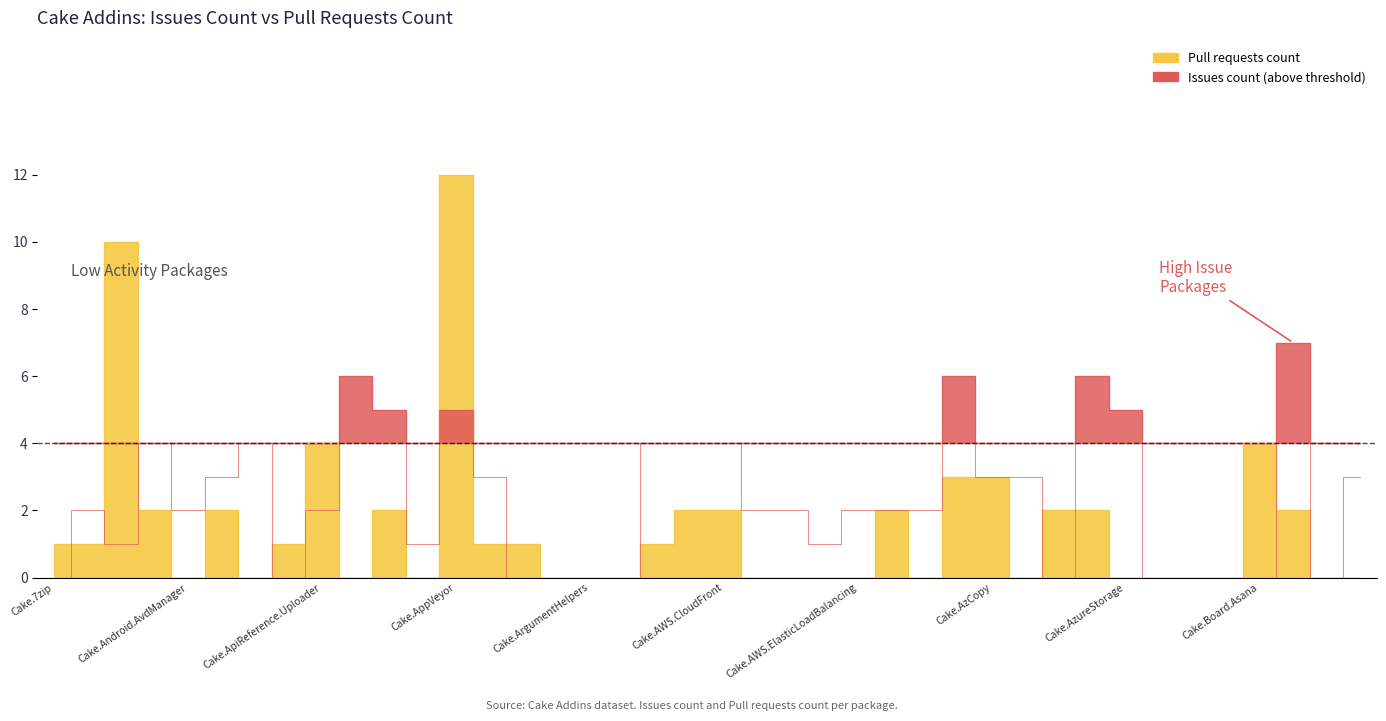

What is the value of the Pull requests count point at the 29th from the left?

3